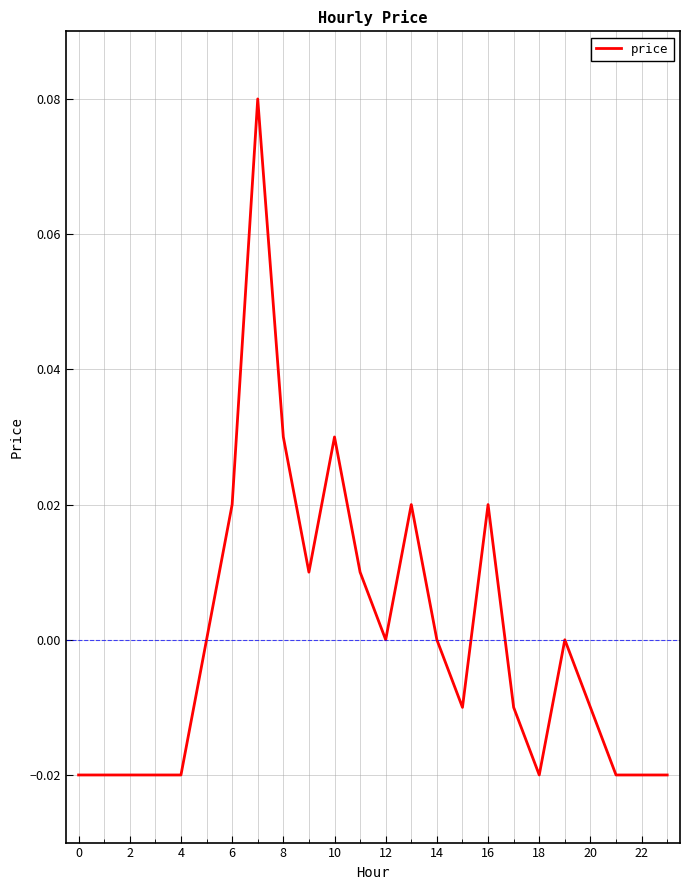

Is it true that the value at 14 is 0.0?

True